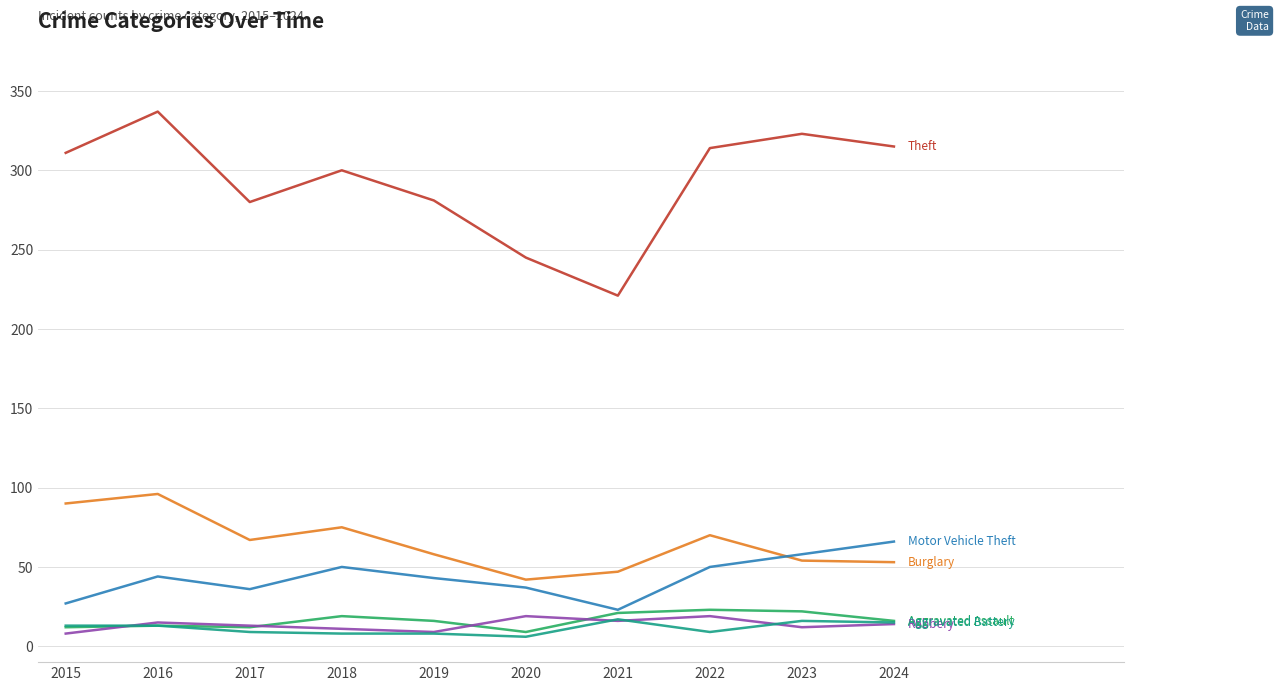

What is the smallest value displayed?

6